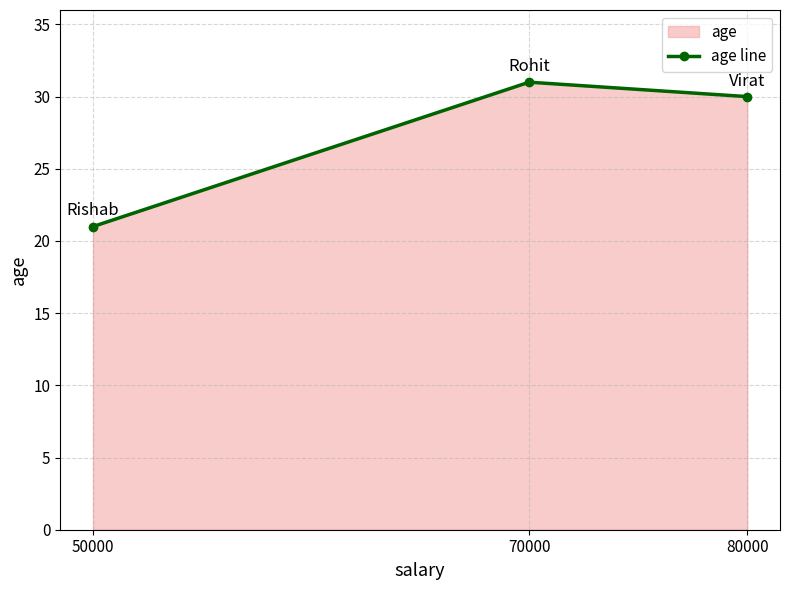

Count the number of values greater than 30.

1